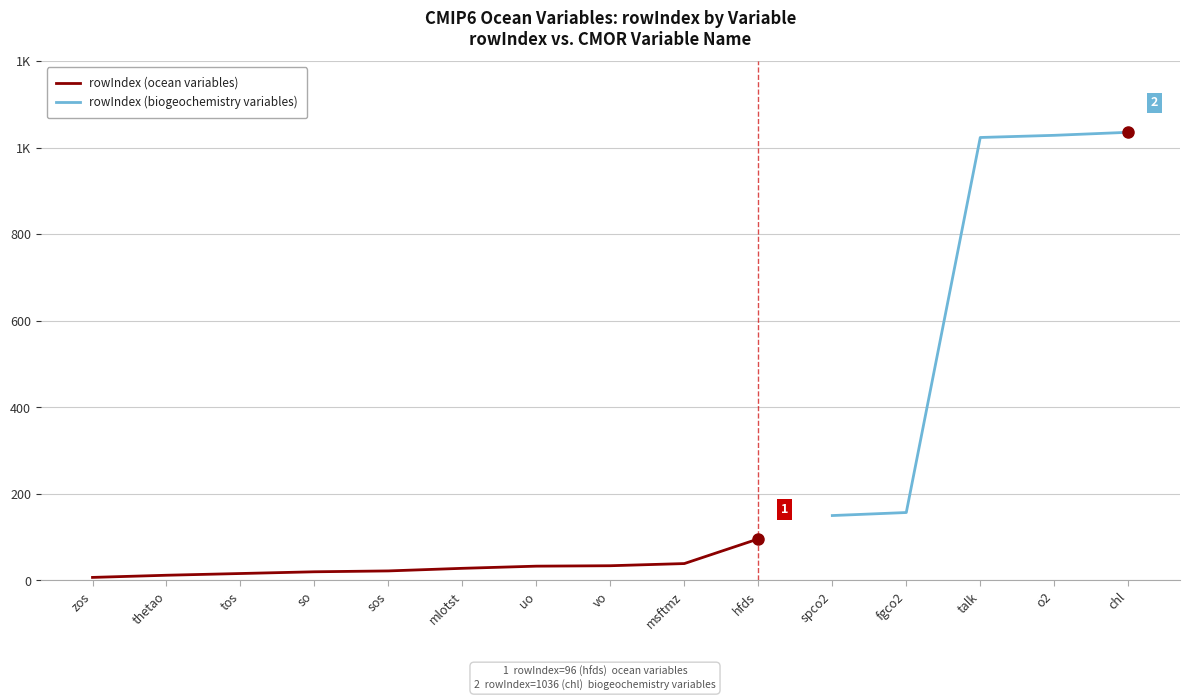

The Variable (CMOR Name) series shows 20 at so. True or false?

True